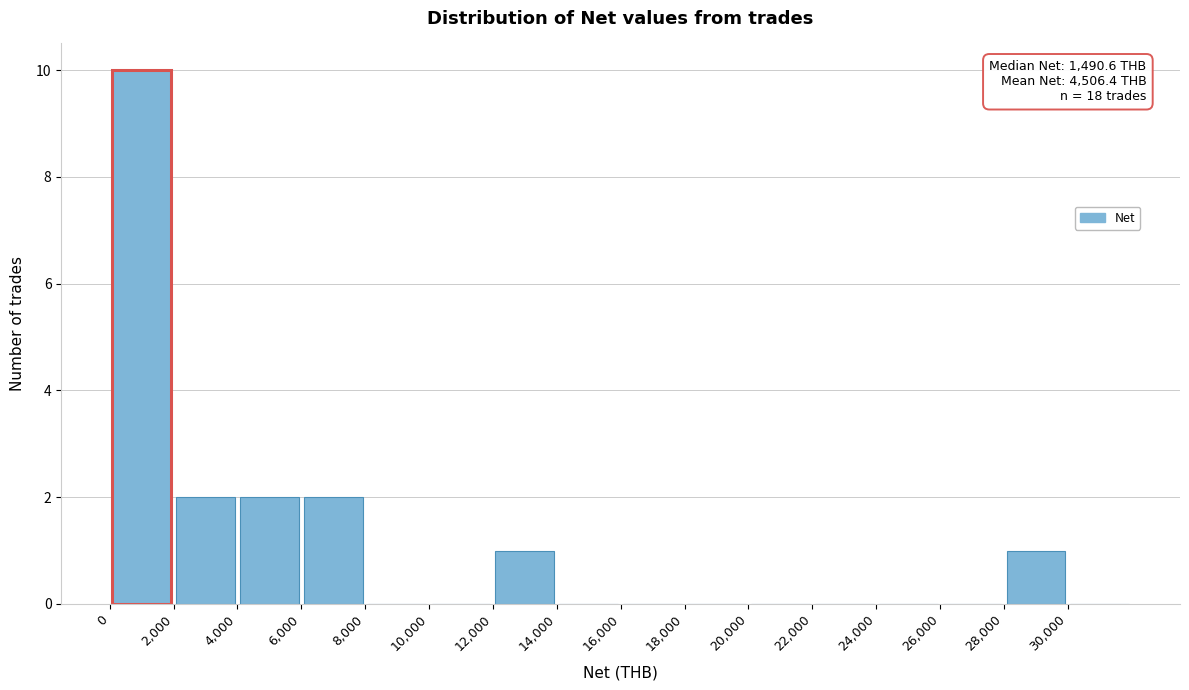

Over which range of the x-axis is the bar tallest?

0 to 2000